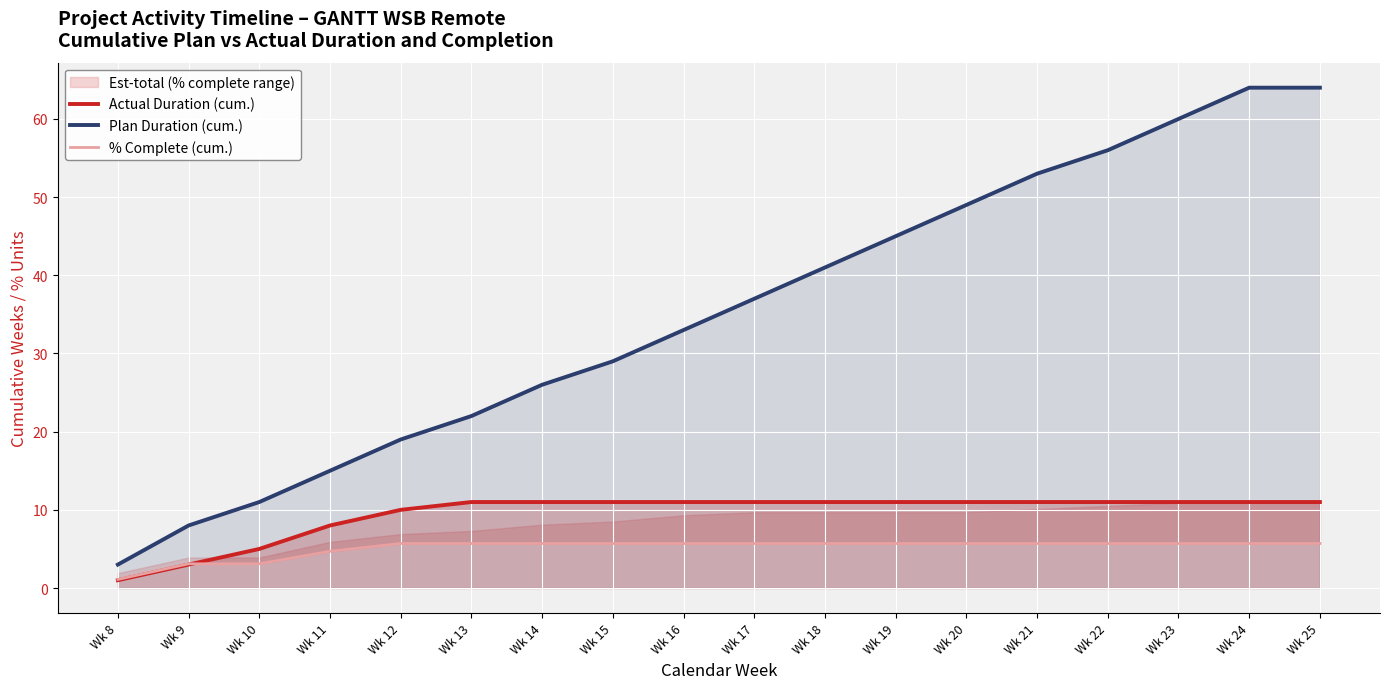

At how many categories does at least one series exceed 15?

14